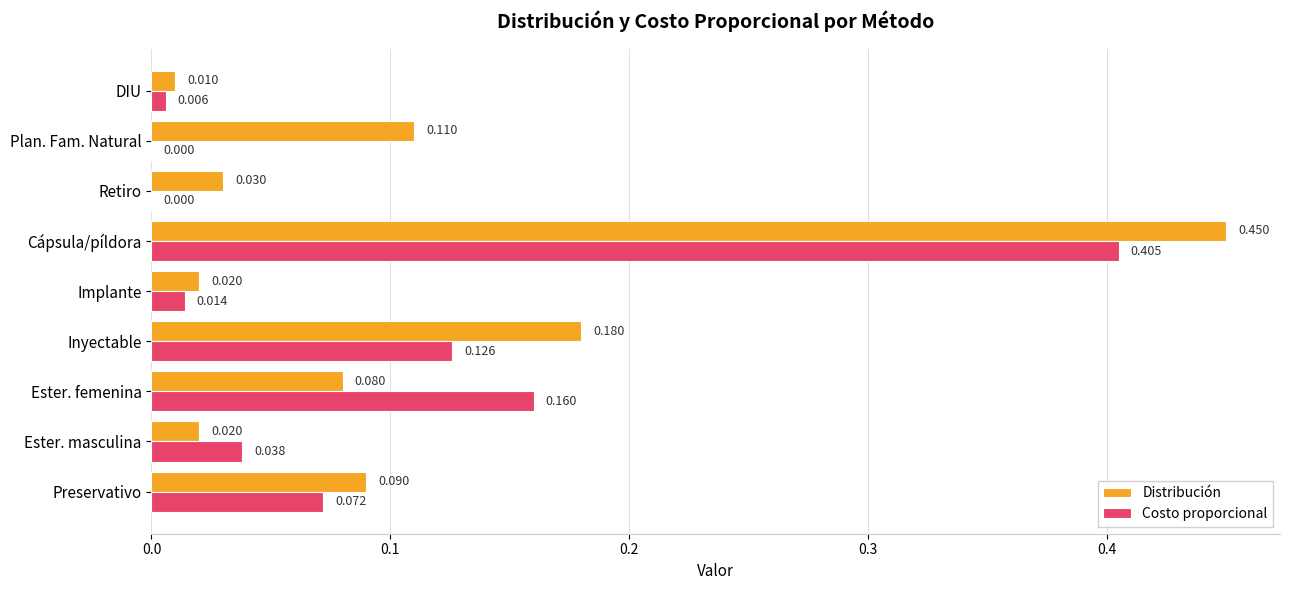

Is the value of Costo proporcional at Implante greater than the value of Distribución at Preservativo?

No